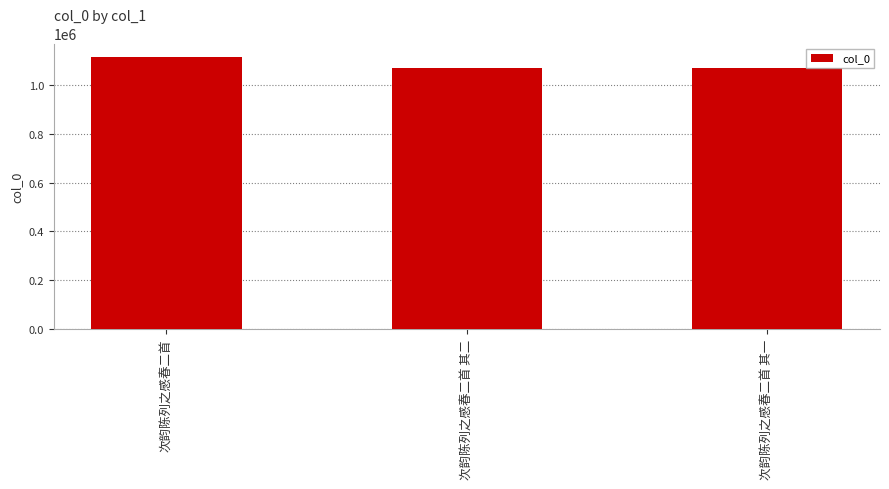

What is the approximate value at 次韵陈列之感春二首?

1113822